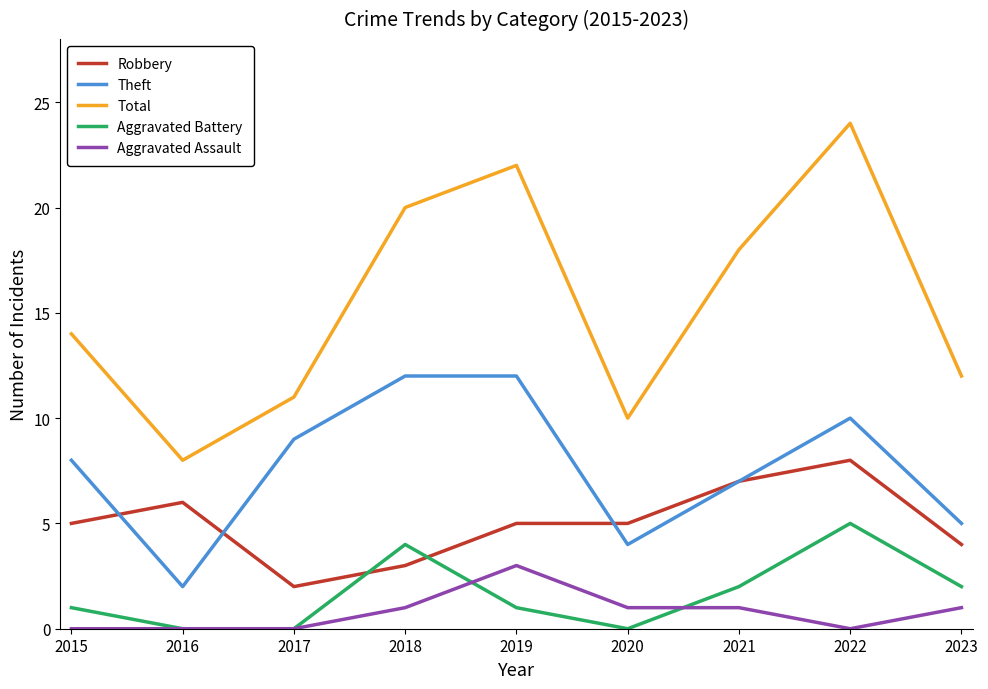

What is the greatest value displayed?

24